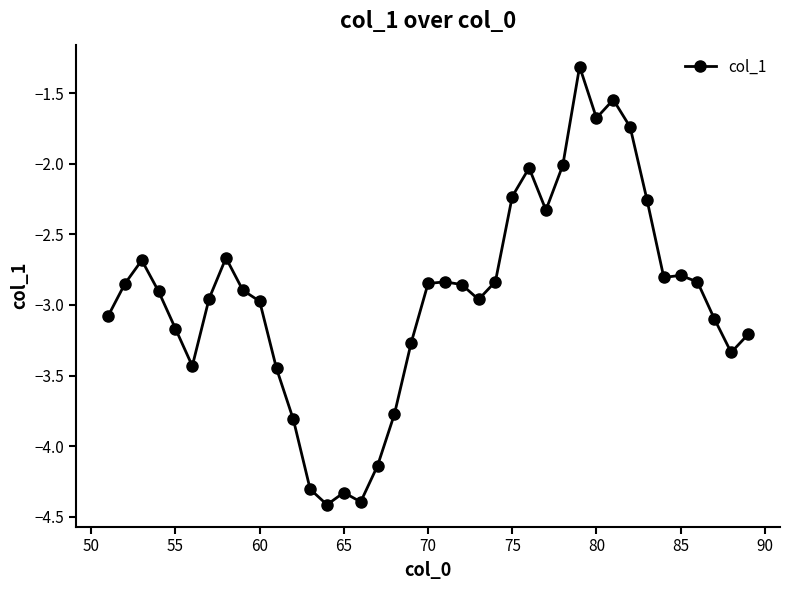

What is the difference between the maximum and minimum values?

3.1